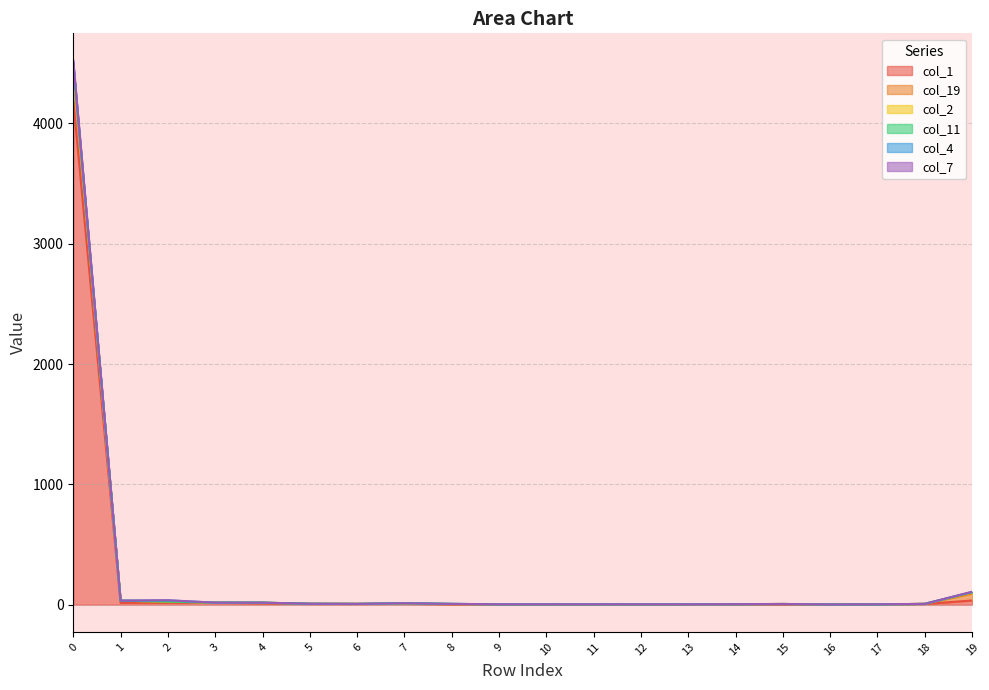

Which category has the lowest value across all series?

13